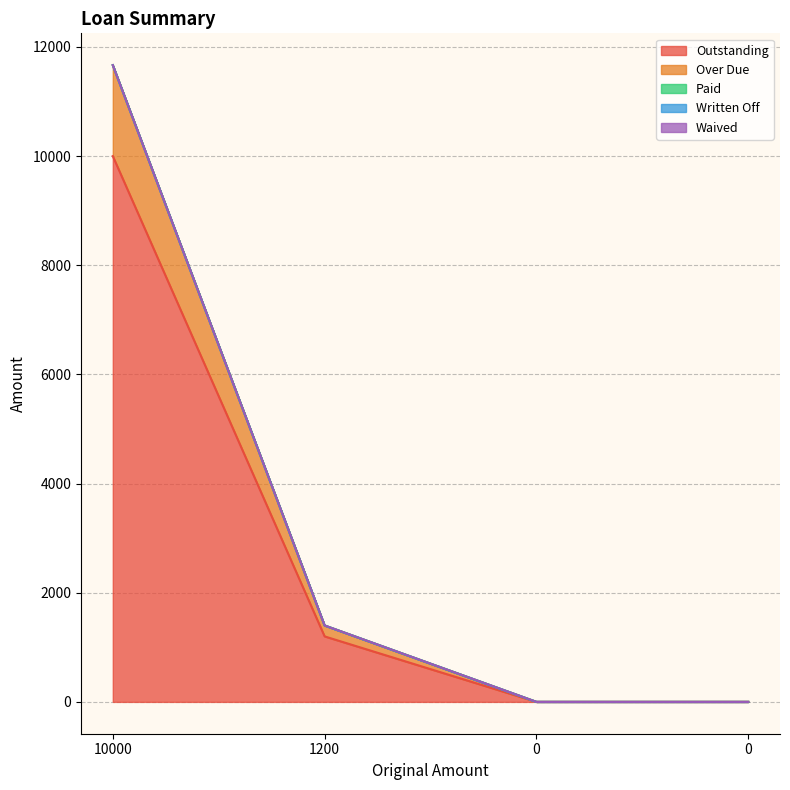

What is the greatest value displayed?

10000.0